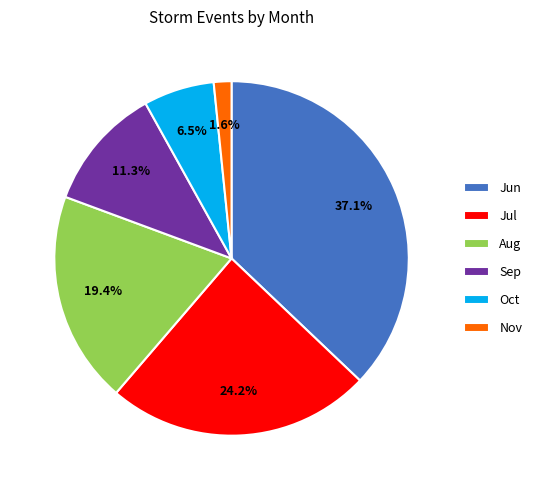

Which category has the biggest portion of the pie?

Jun